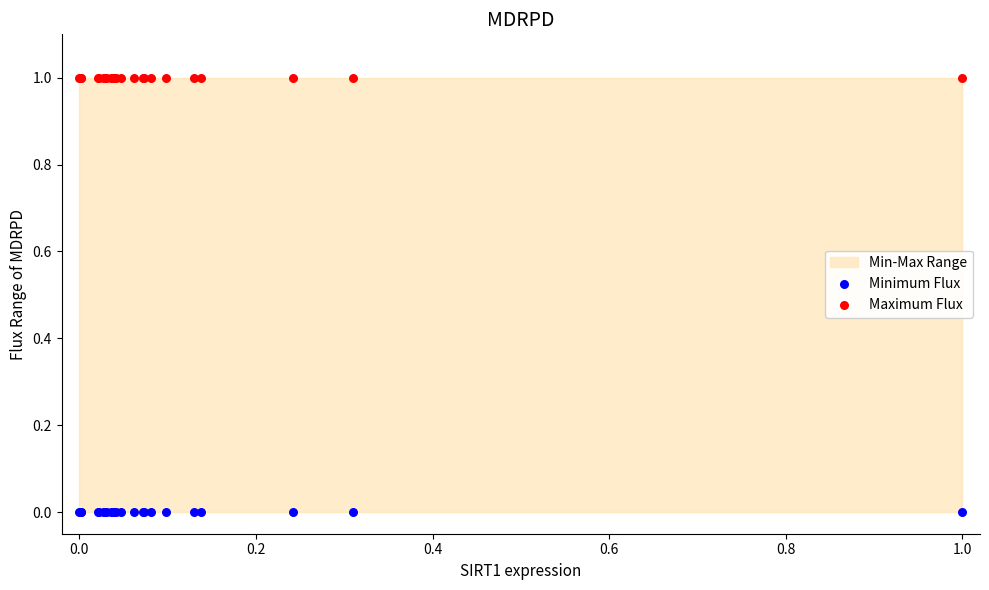

Which series contains the highest Y value?

Maximum Flux